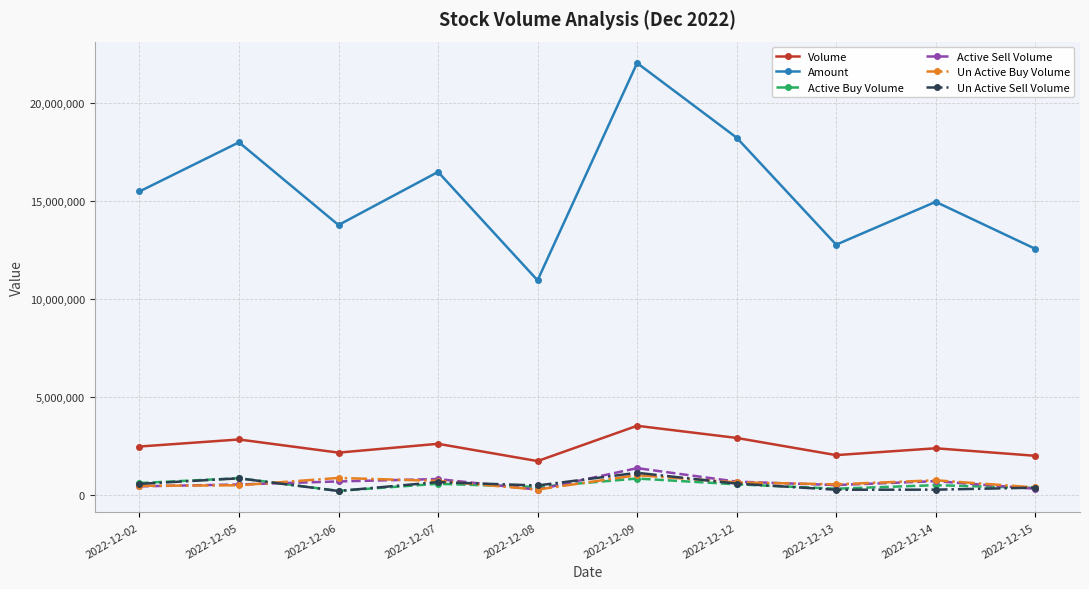

True or false: Active Sell Volume and Volume cross at least once.

False